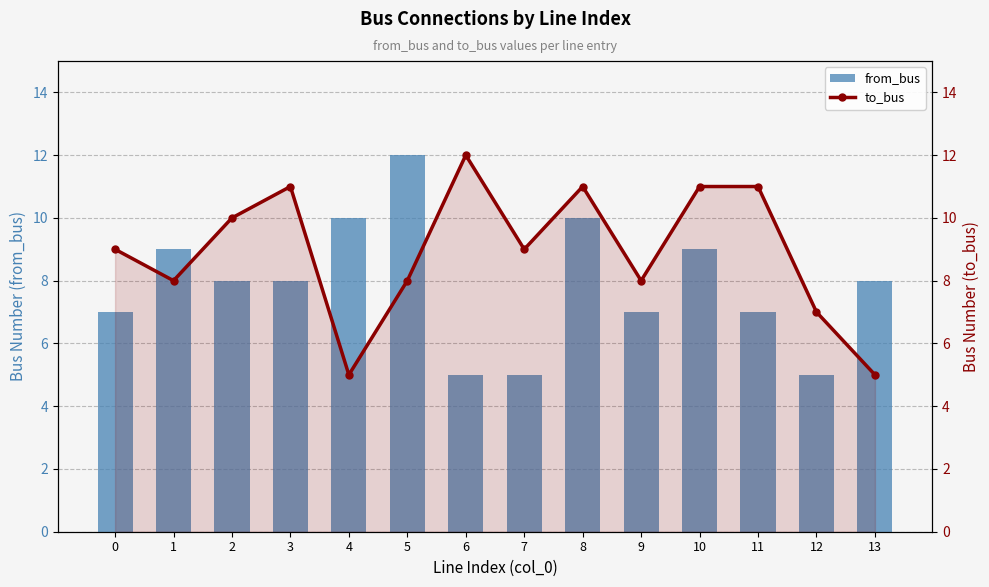

Is the value of from_bus at 7 greater than the value of to_bus at 9?

No